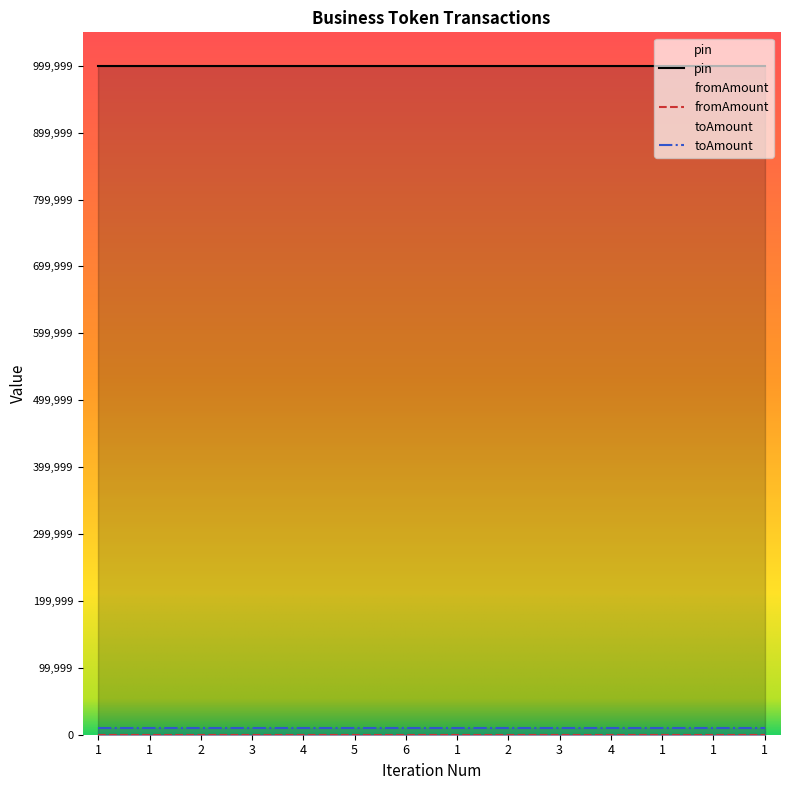

True or false: fromAmount and toAmount cross at least once.

False